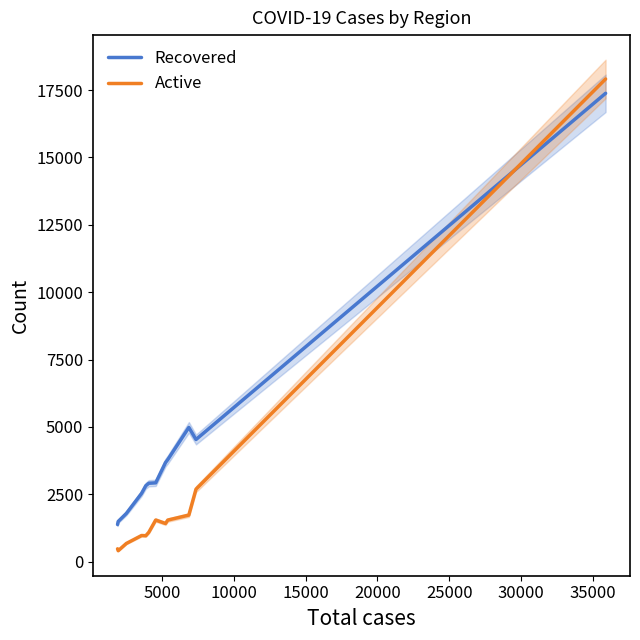

What is the maximum value for Active?

17910